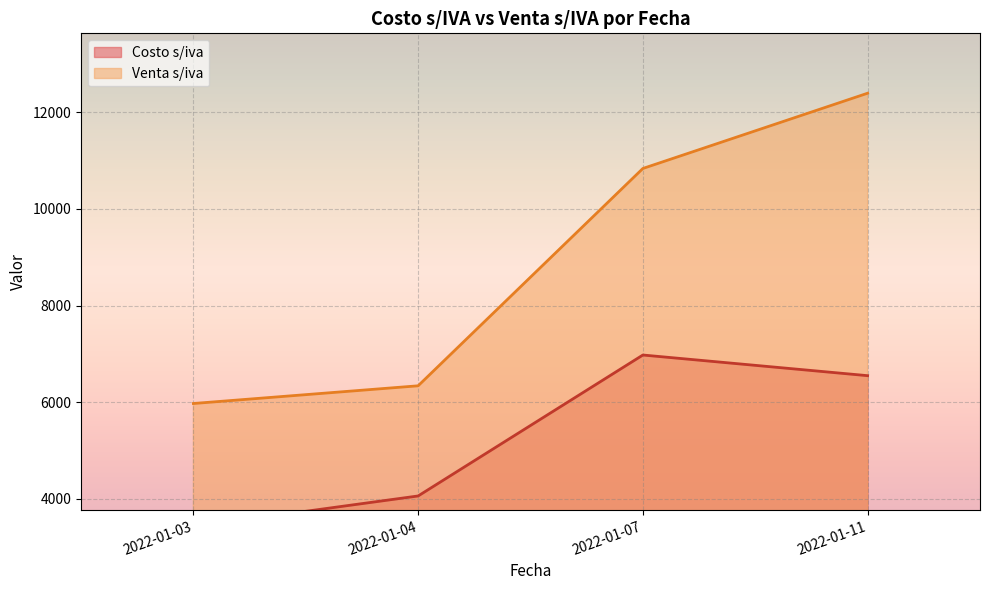

Rank the categories by Venta s/iva value from highest to lowest.

2022-01-11, 2022-01-07, 2022-01-04, 2022-01-03